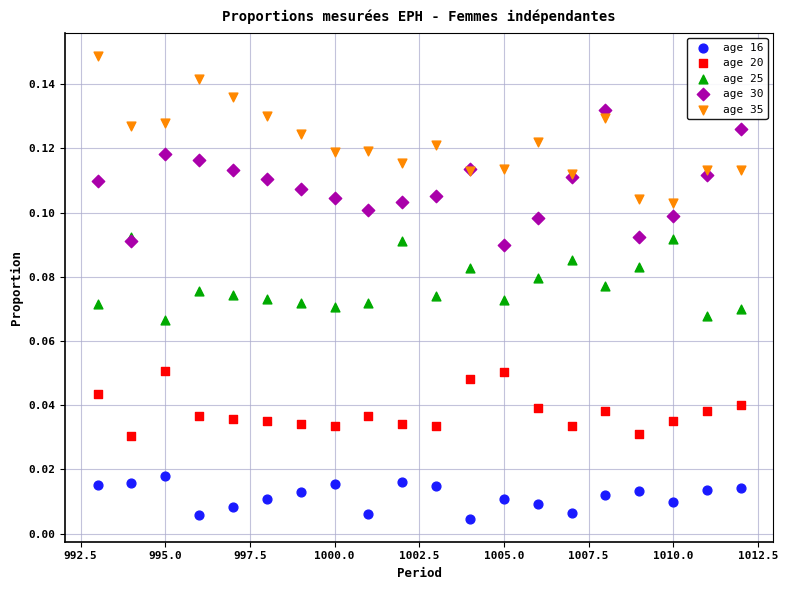

What are all the series names shown in the legend?

age 16, age 20, age 25, age 30, age 35